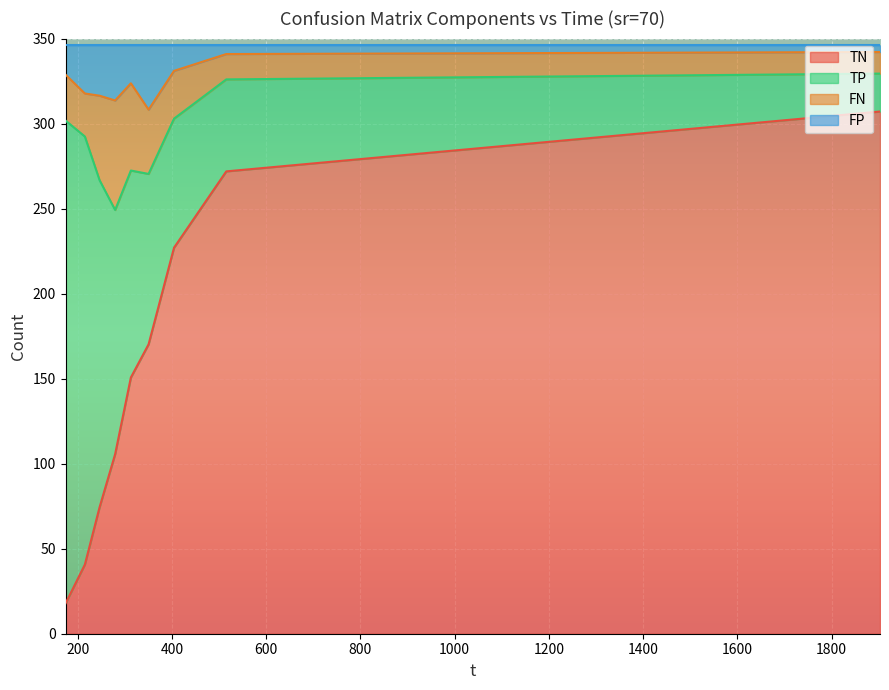

What is the lowest value of the TN series?

17.8